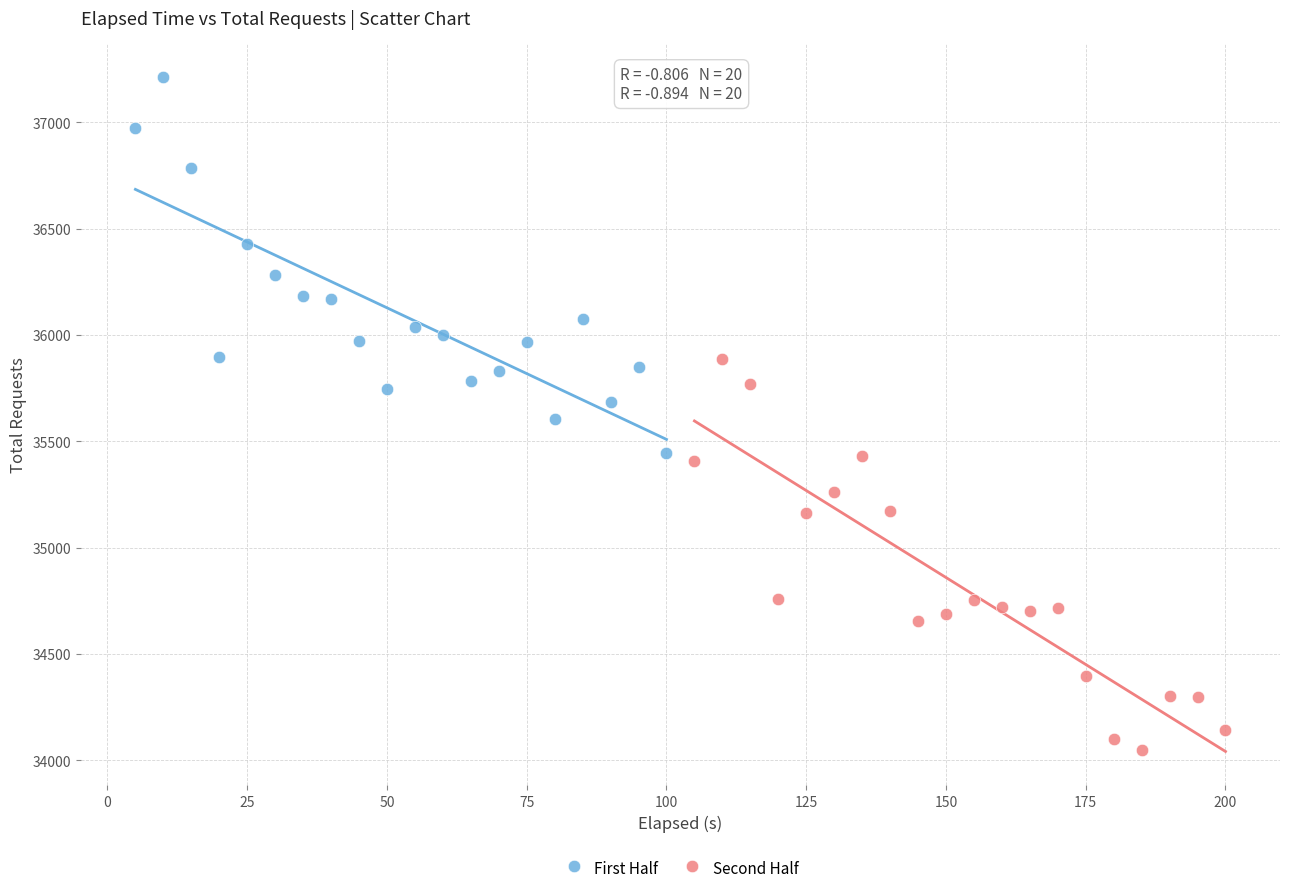

Which series contains the highest Y value?

First Half